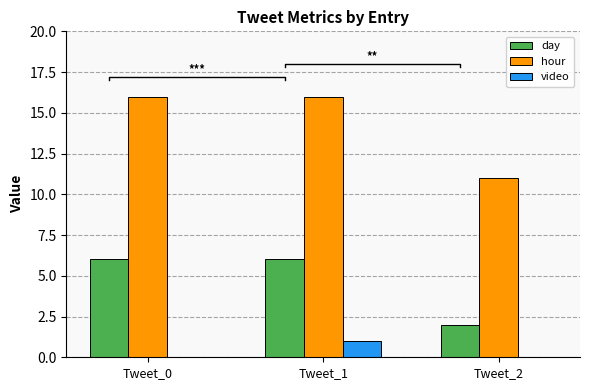

What are all the series names shown in the legend?

day, hour, video